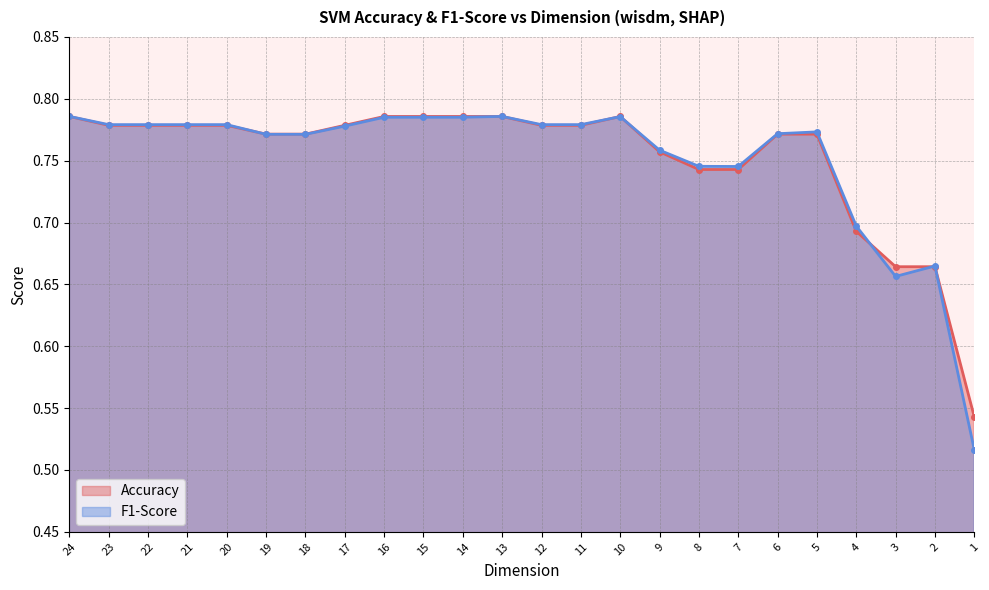

The value of Accuracy at 20 is 0.4. True or false?

False